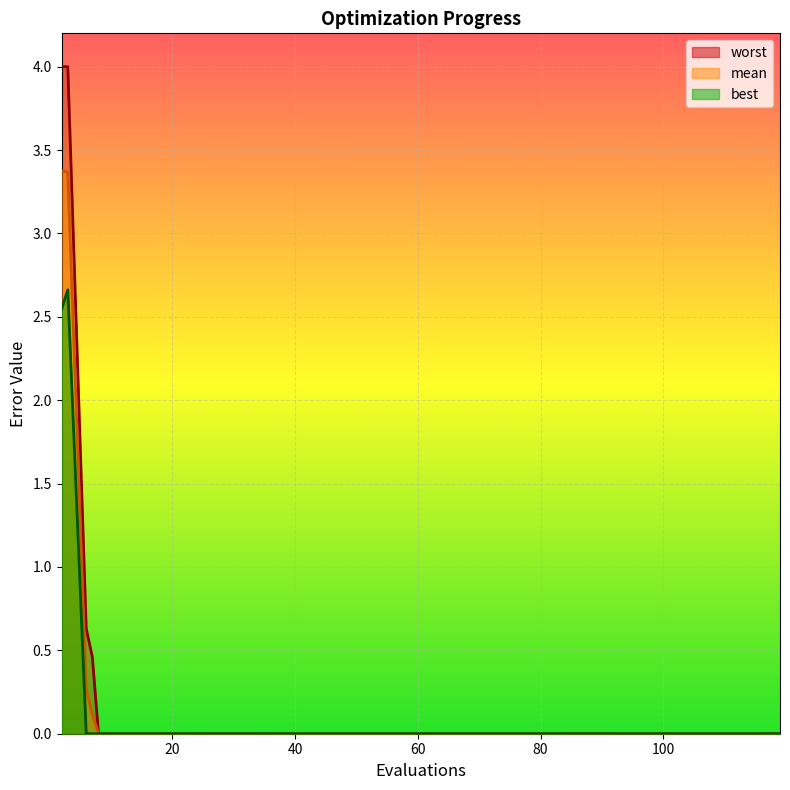

True or false: best and worst intersect in this chart.

False